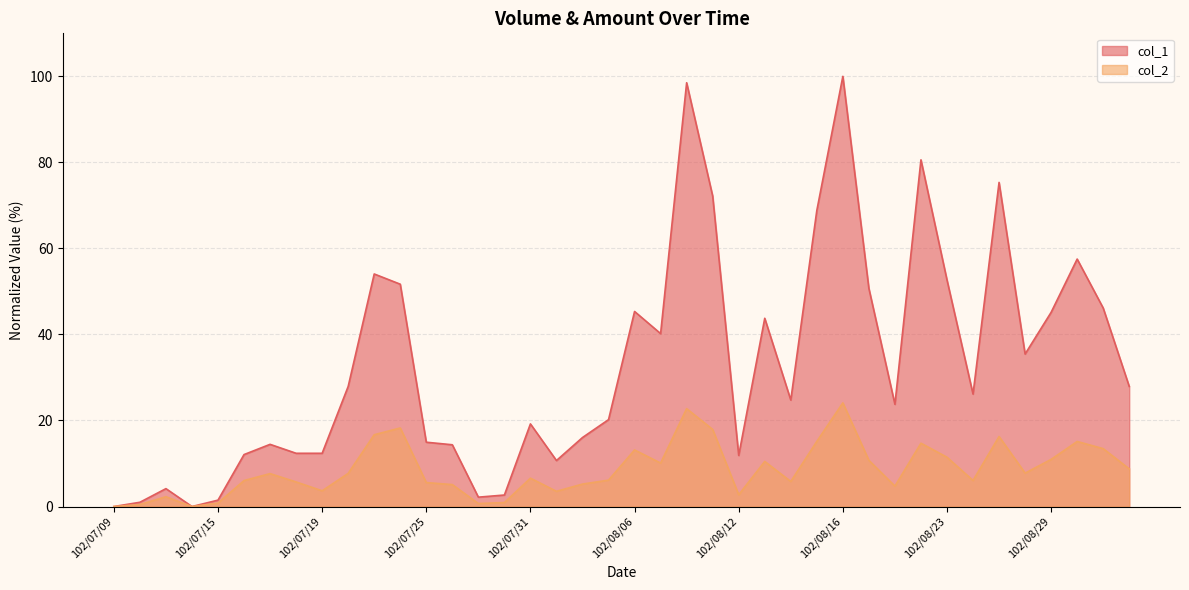

Which series has the widest spread of values?

col_1